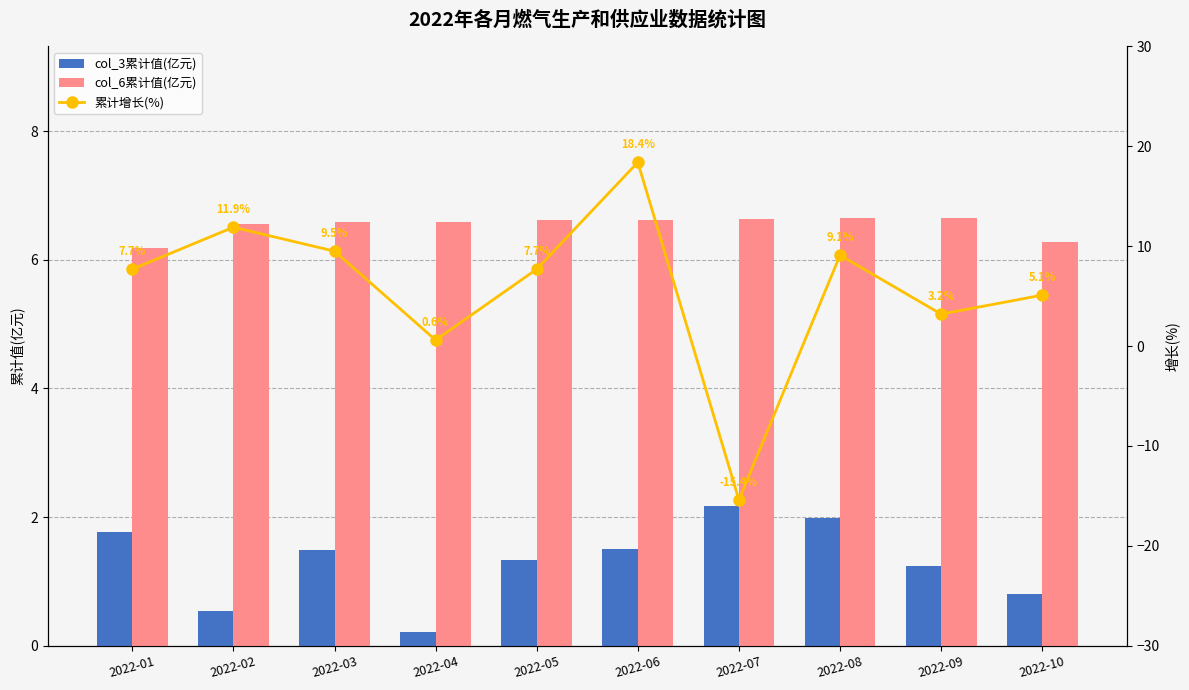

Are the bars horizontal?

No